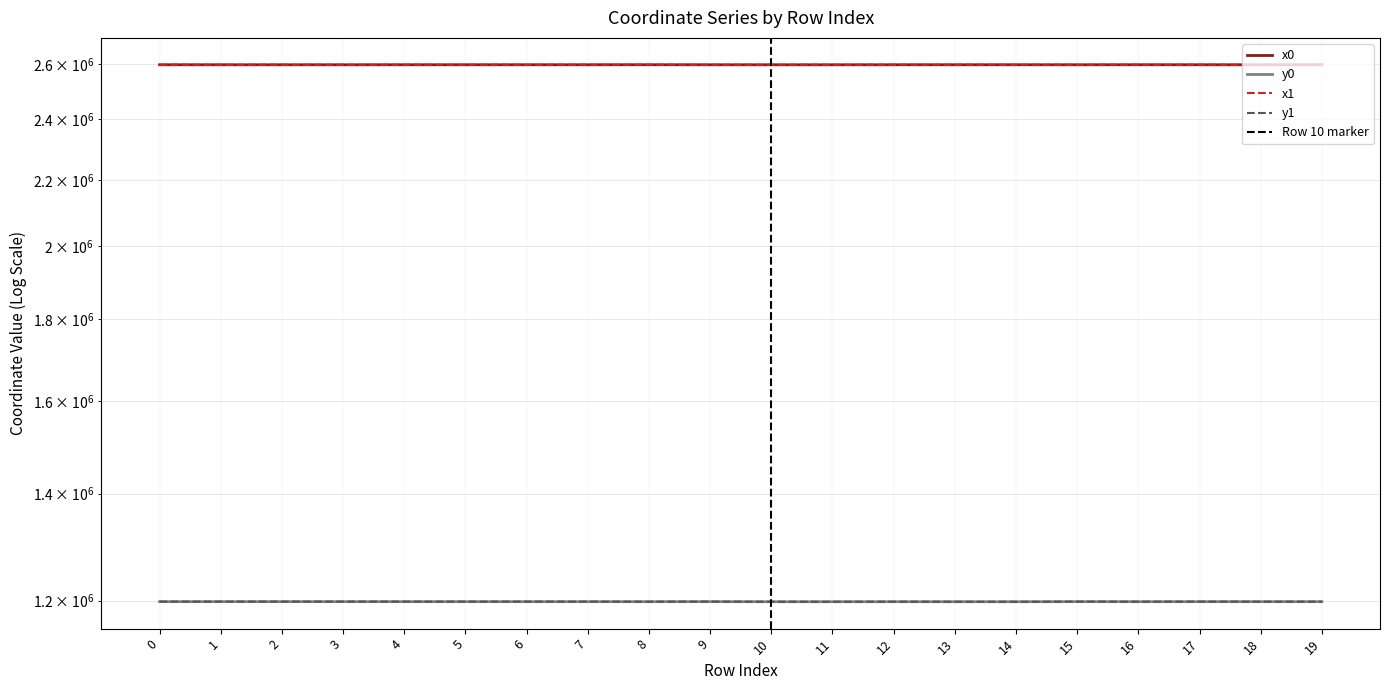

The x0 series shows 2596309.1 at 6. True or false?

True